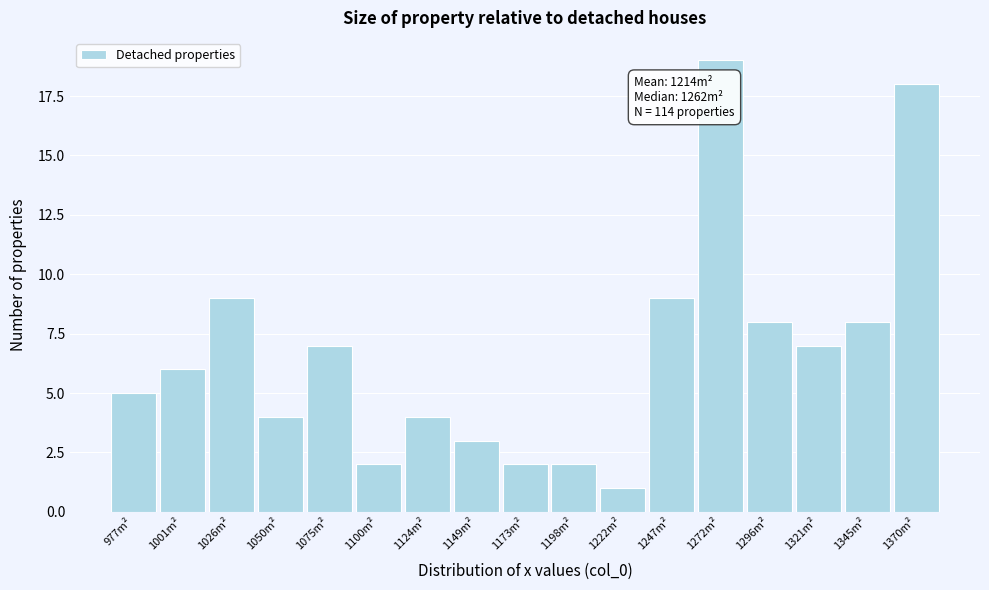

Which range on the x-axis has the tallest bar?

1260 to 1285